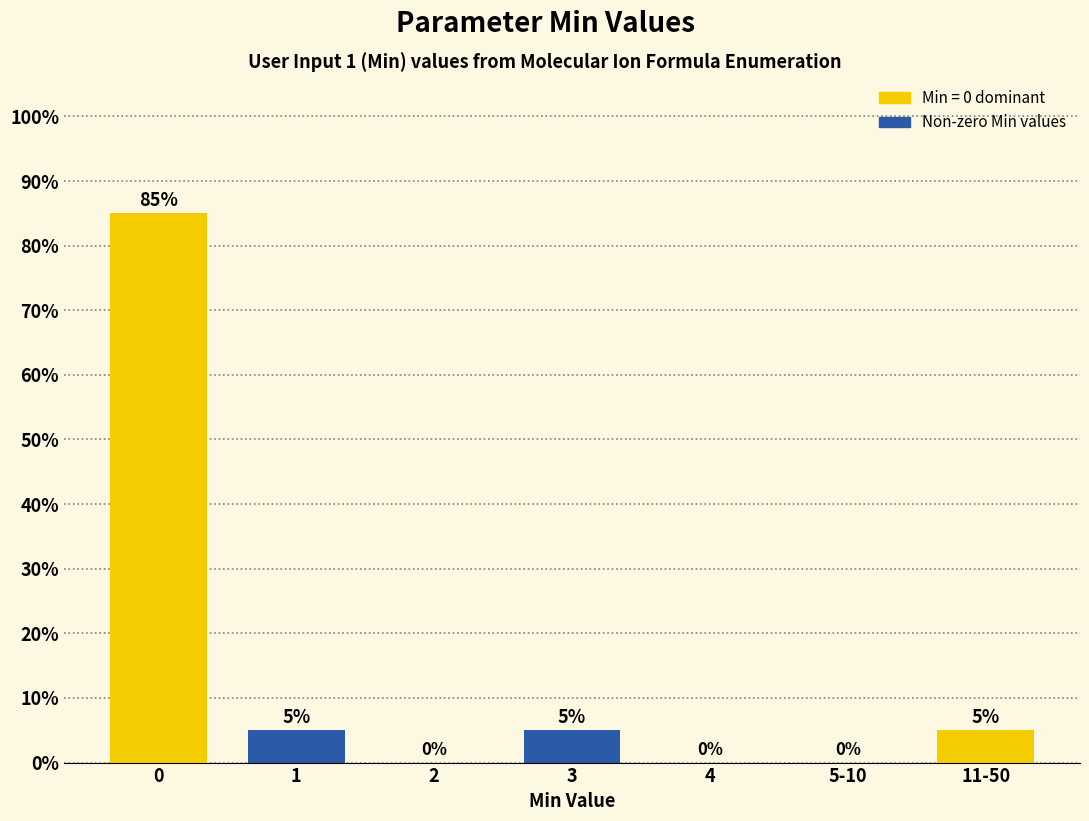

Reading left to right, what are all the values shown in this chart?

0=85	1=5	2=0	3=5	4=0	5-10=0	11-50=5